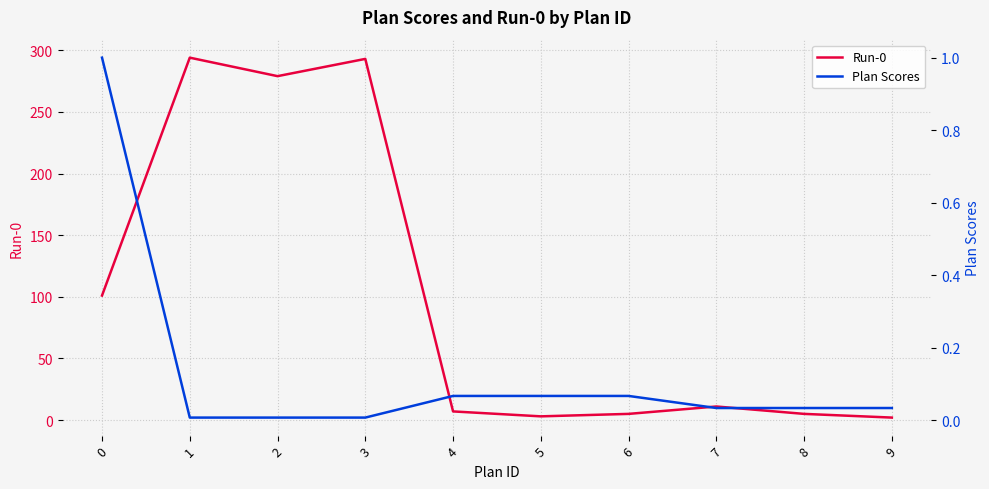

How many lines are shown in the chart?

2